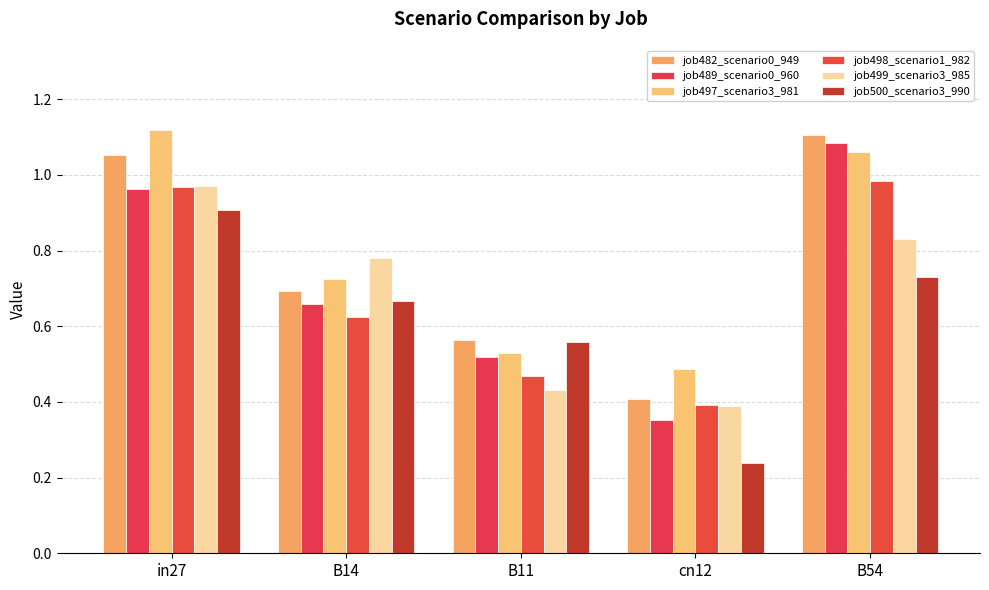

What are all the series names shown in the legend?

job482_scenario0_949, job489_scenario0_960, job497_scenario3_981, job498_scenario1_982, job499_scenario3_985, job500_scenario3_990